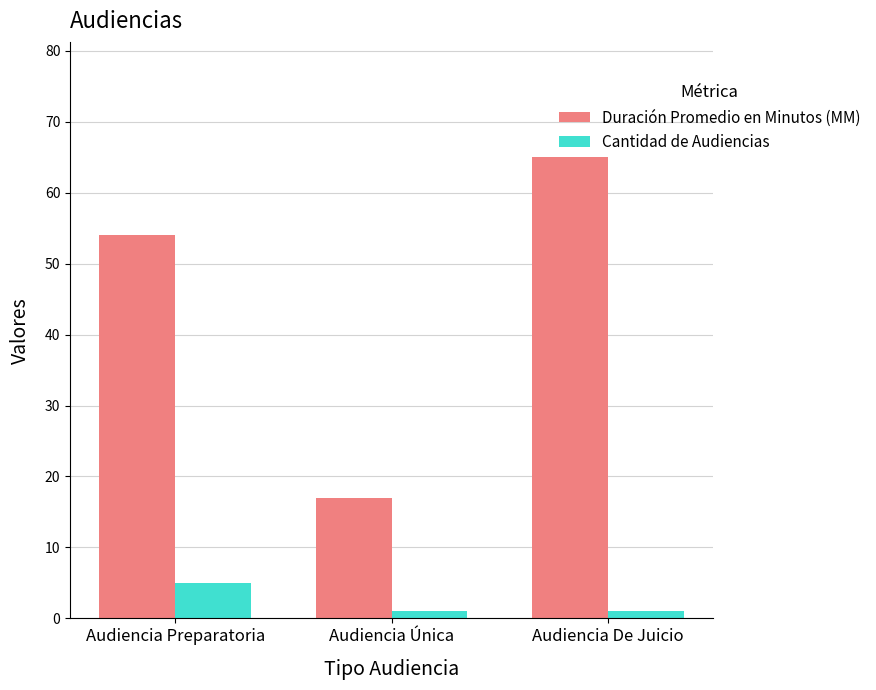

How many groups of bars are there?

3